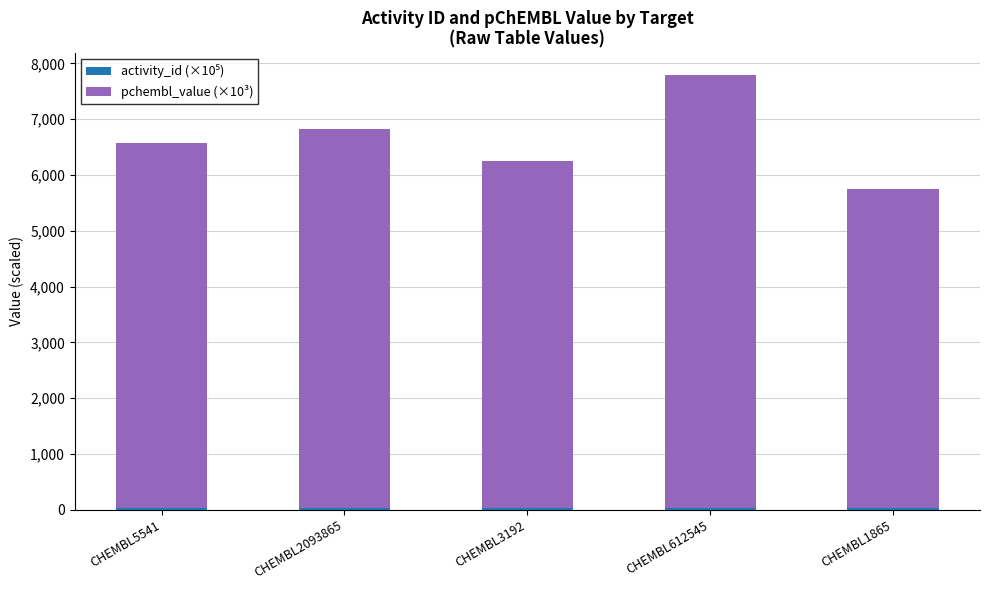

Count the number of data series in this chart.

2